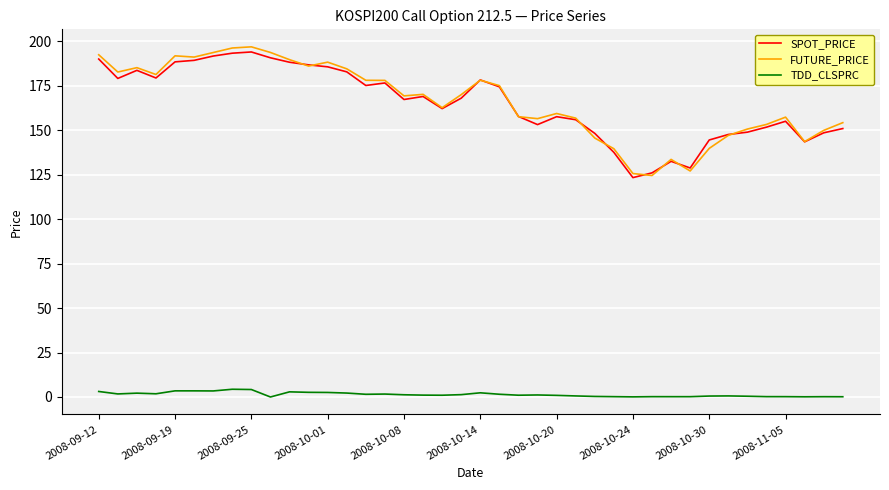

What is the maximum value for SPOT_PRICE?

193.9